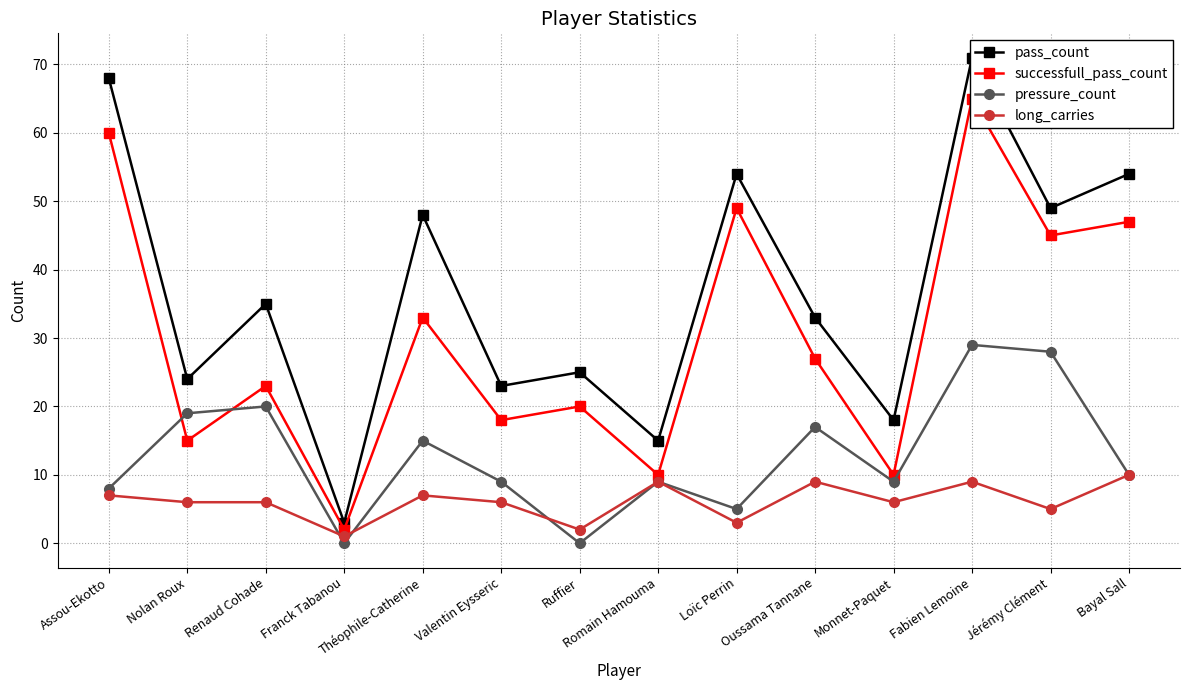

What value does the successfull_pass_count series have at Assou-Ekotto, to the nearest 5?

60